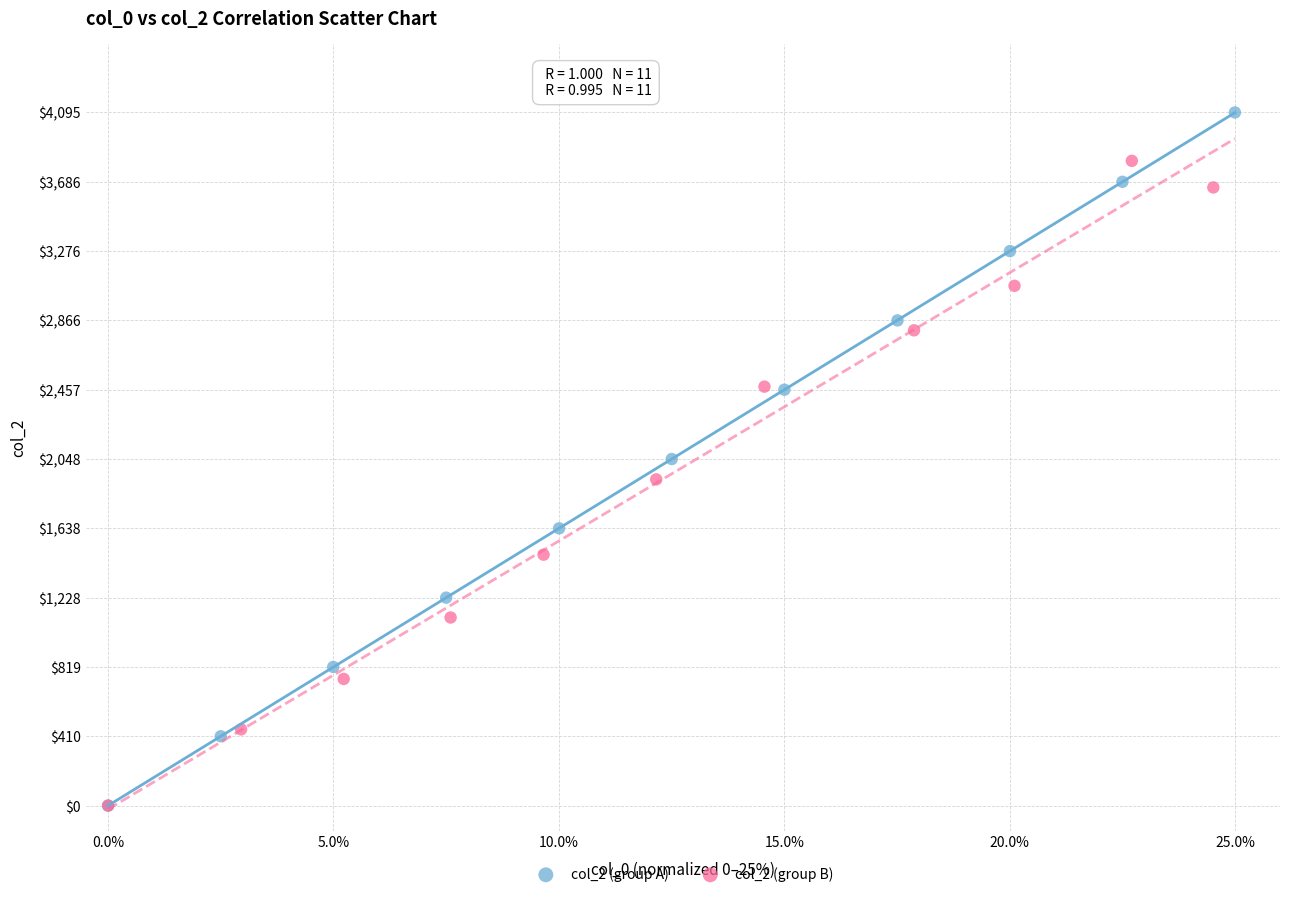

Which series has the largest Y range (max minus min)?

col_2 (group A)